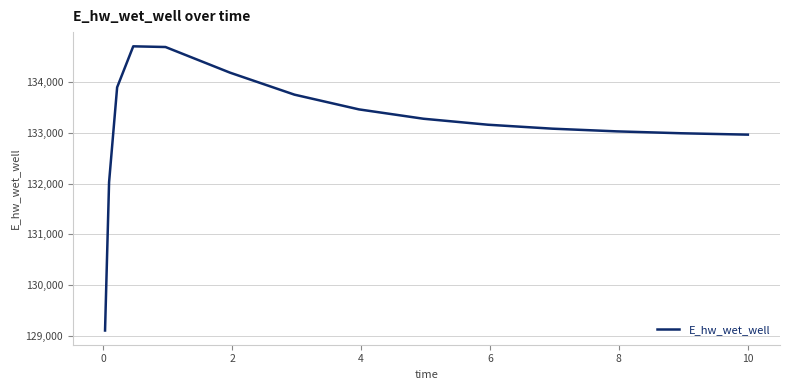

What is the greatest value displayed?

134711.6